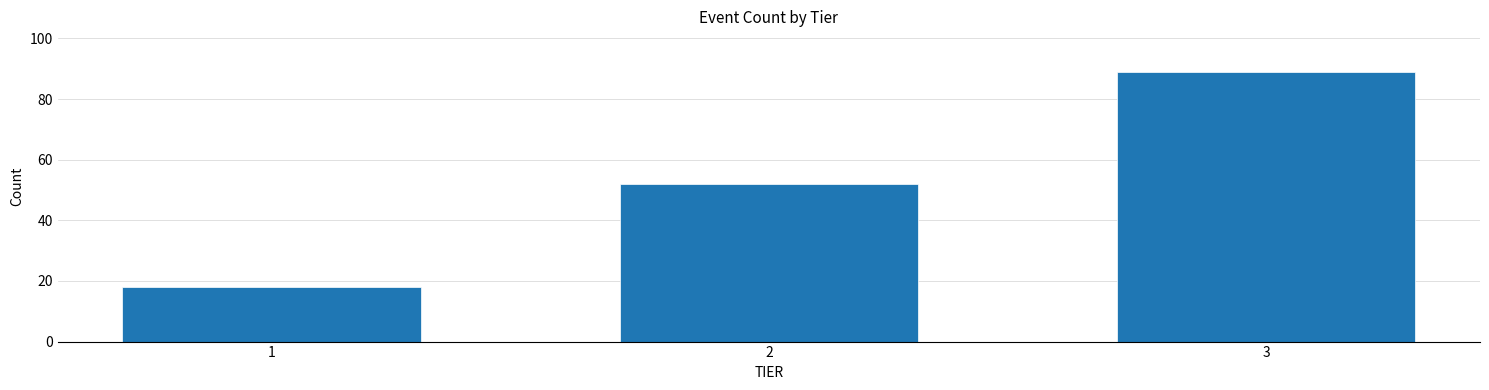

Reading right to left, what are all the values shown in this chart?

89	52	18